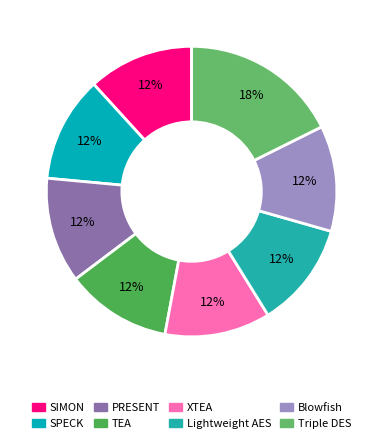

Does PRESENT account for over 50% of the chart?

No